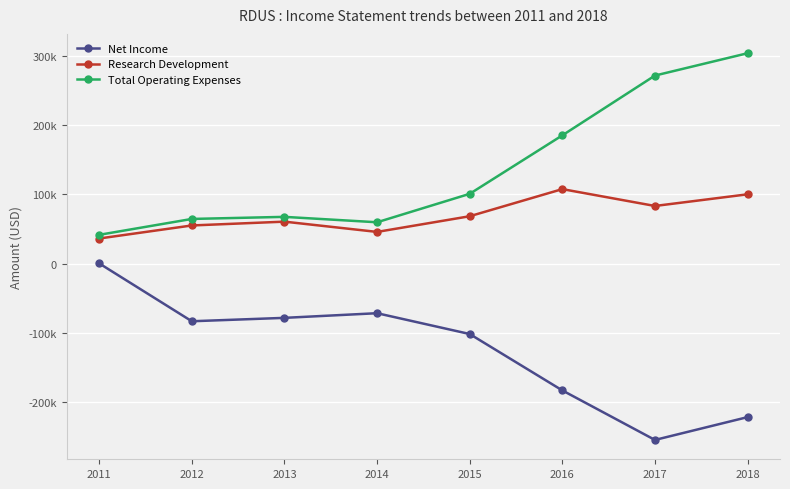

Which series has the largest total across all categories?

Total Operating Expenses